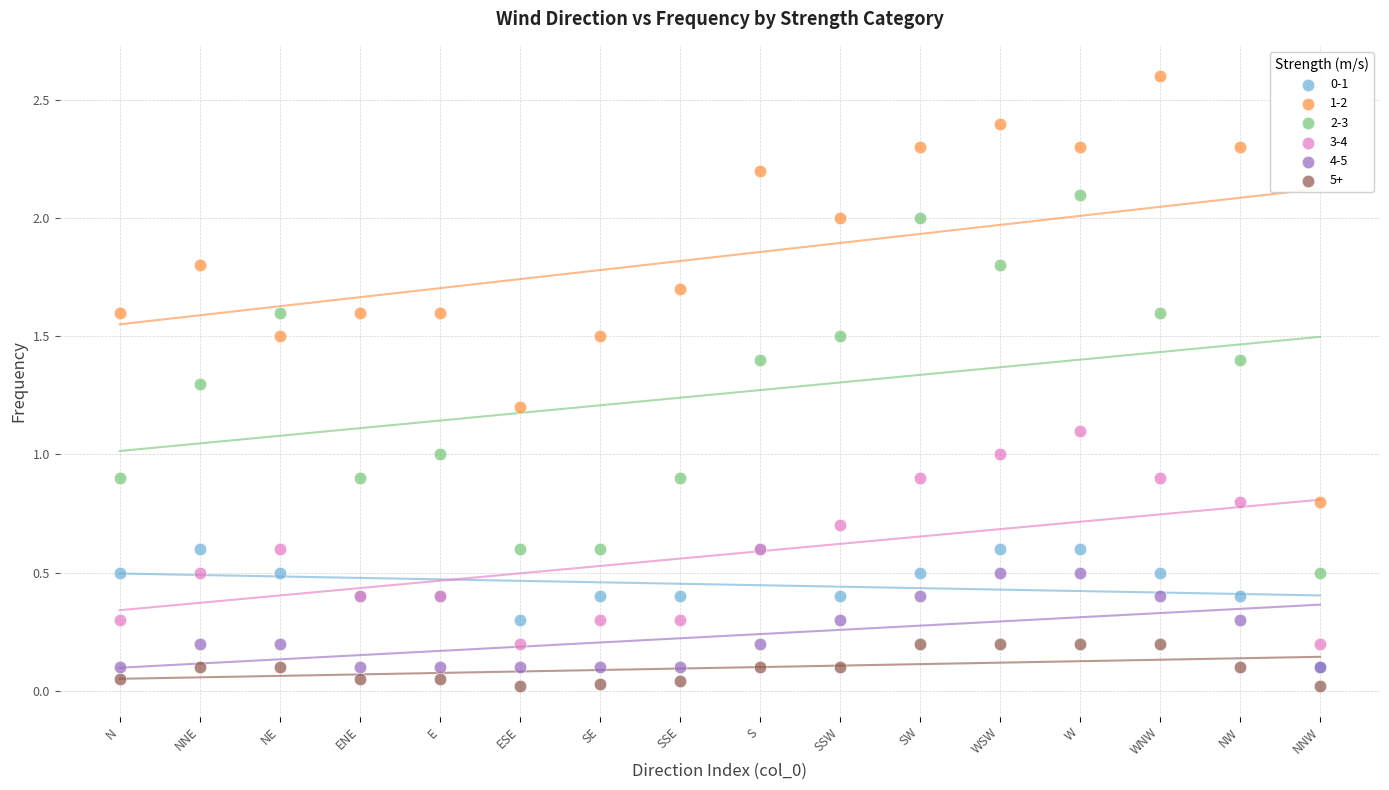

Which series reaches the minimum Y coordinate?

5+